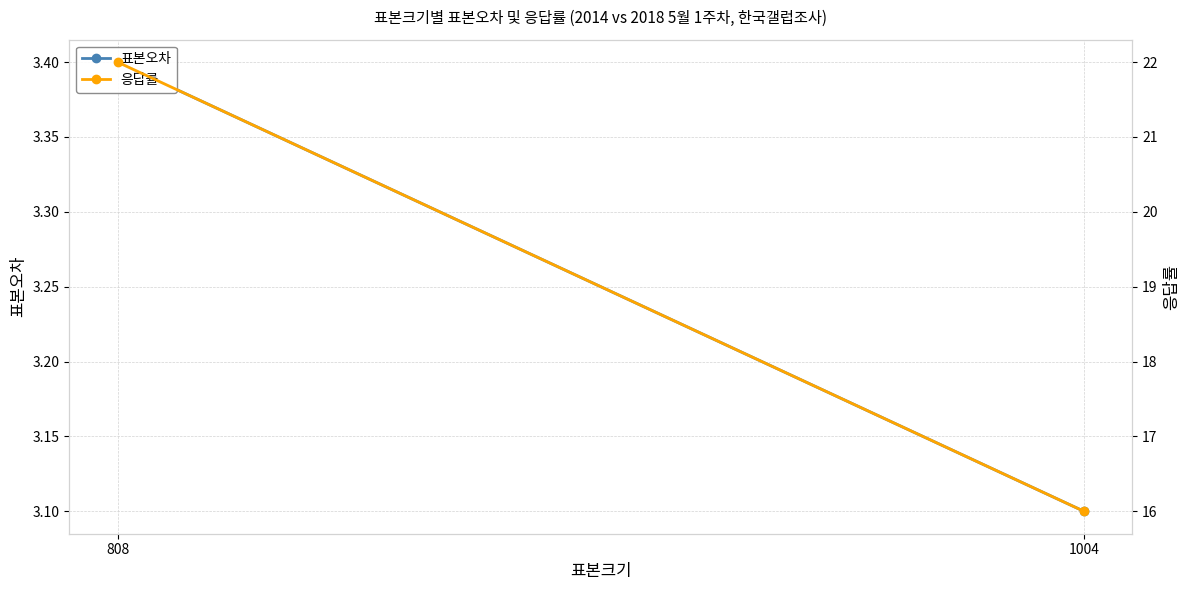

Reading left to right, extract all data points from this chart.

표본오차: 808=3.4	1004=3.1
응답률: 808=22.0	1004=16.0